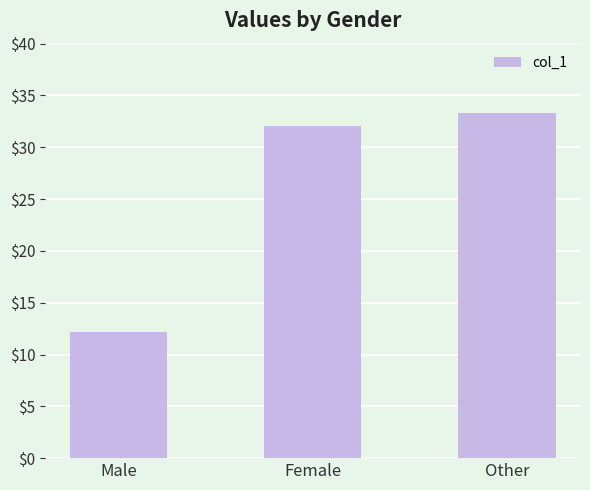

How many data points are less than 32?

1